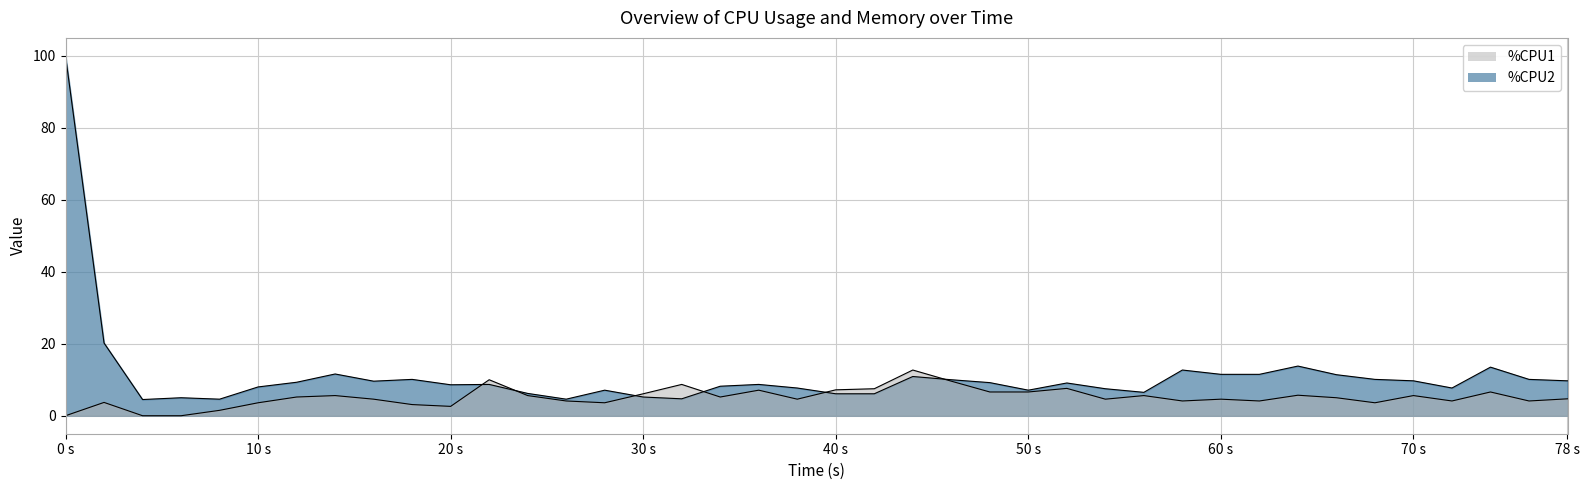

How many values in the %CPU1 series exceed 5?

19